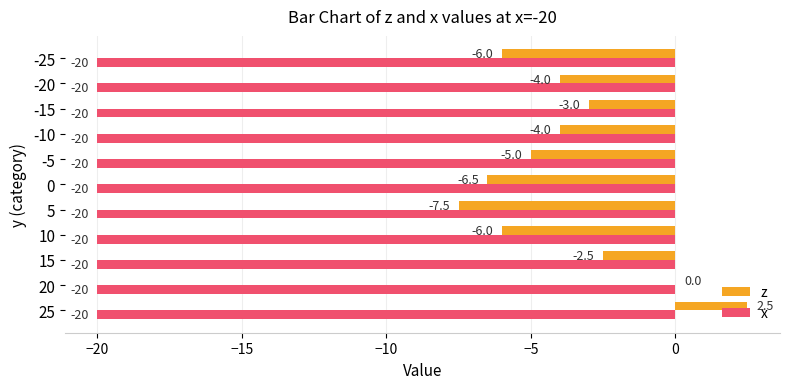

What is the sum of all x values?

-220.0